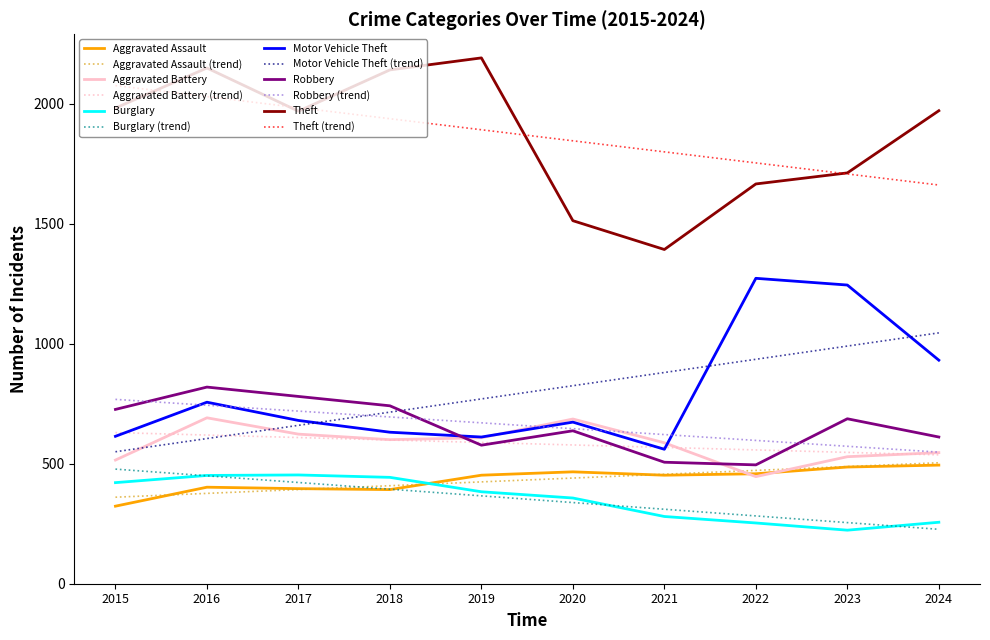

What is the minimum value for Aggravated Assault (trend)?

360.3